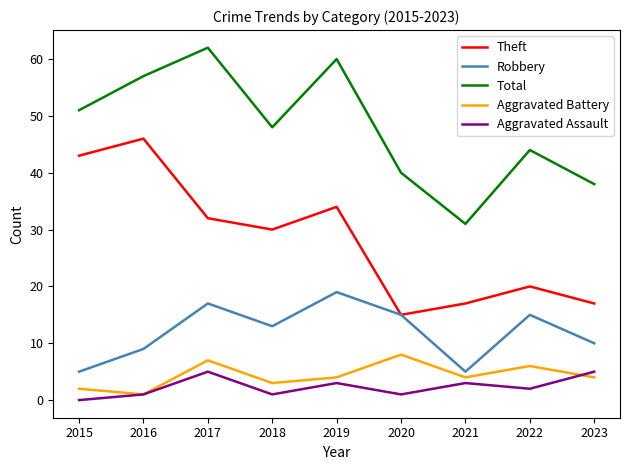

Which series has the largest total across all categories?

Total